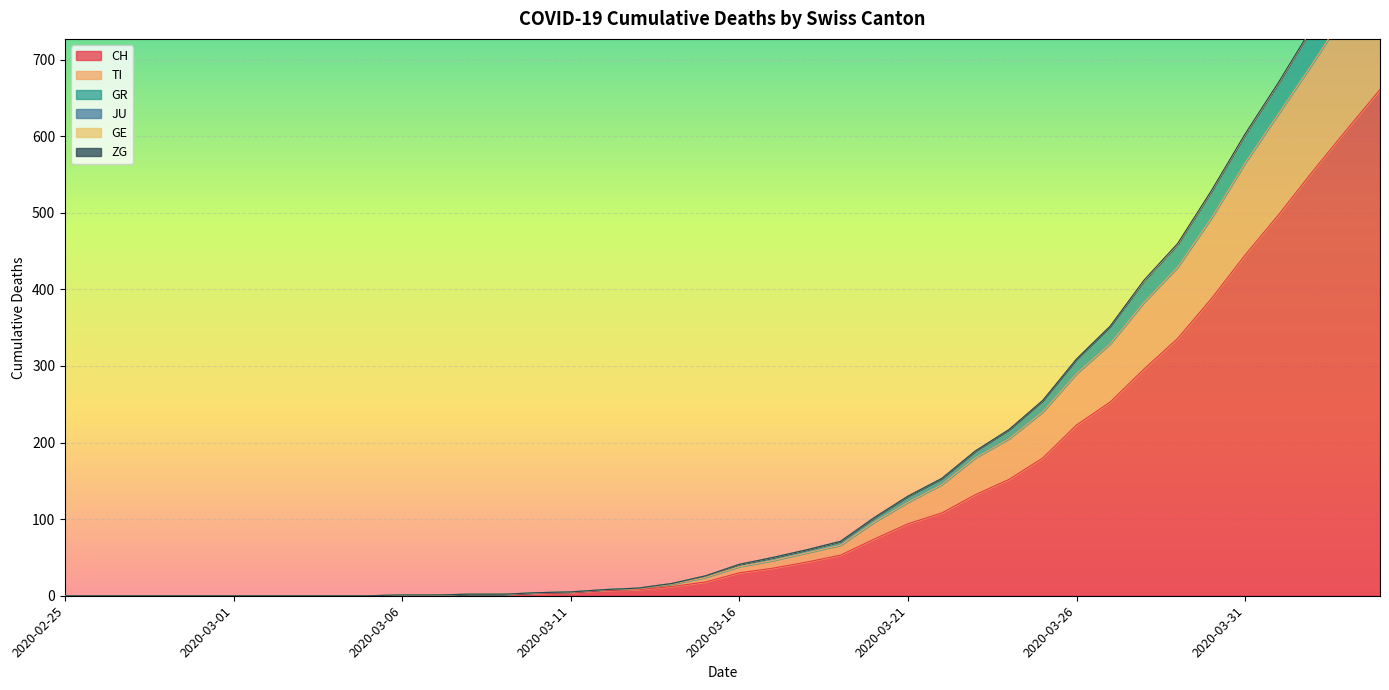

True or false: CH has more than 1 interior local peaks.

False